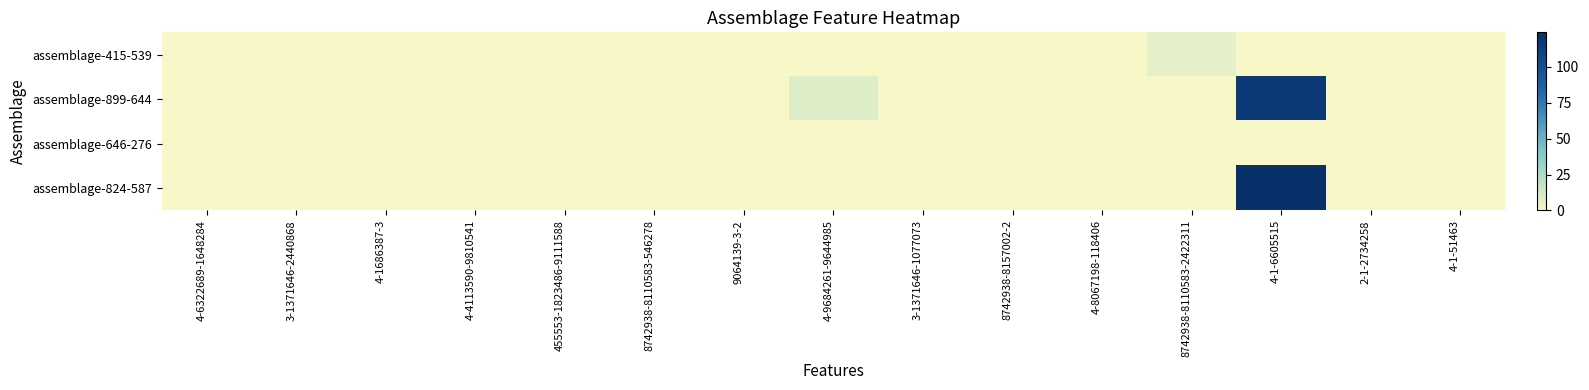

List the series in order of their peak value, lowest first.

assemblage-646-276, assemblage-415-539, assemblage-899-644, assemblage-824-587